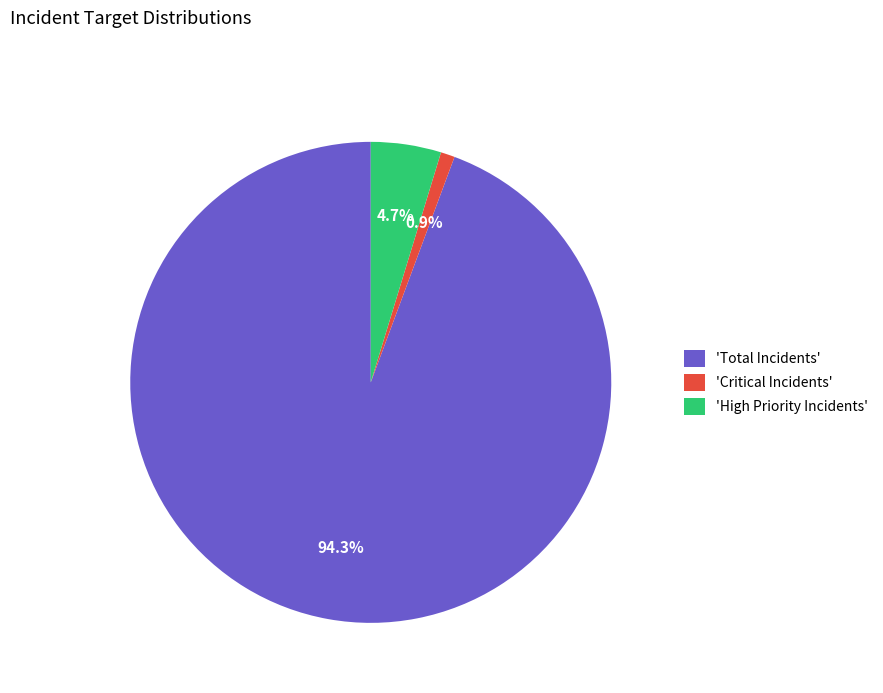

What is the largest slice in the pie chart?

'Total Incidents'